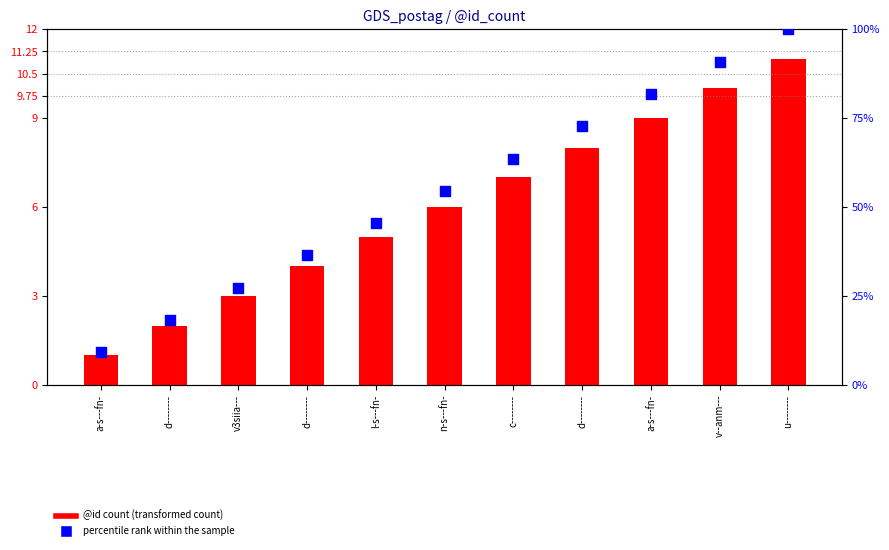

At how many categories does at least one series exceed 48?

6